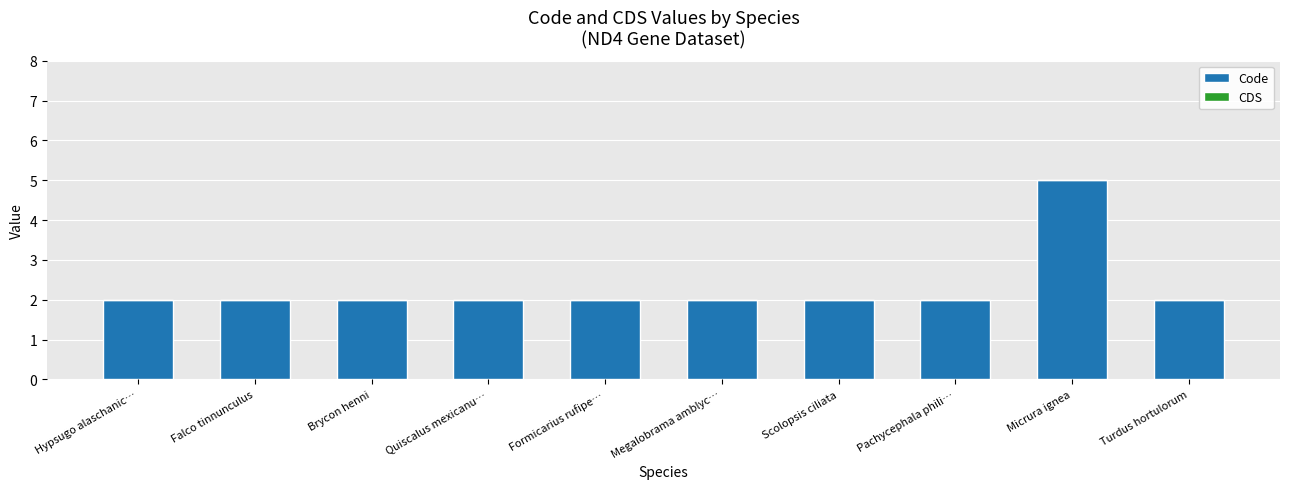

What is the difference between the maximum and second lowest values?

3